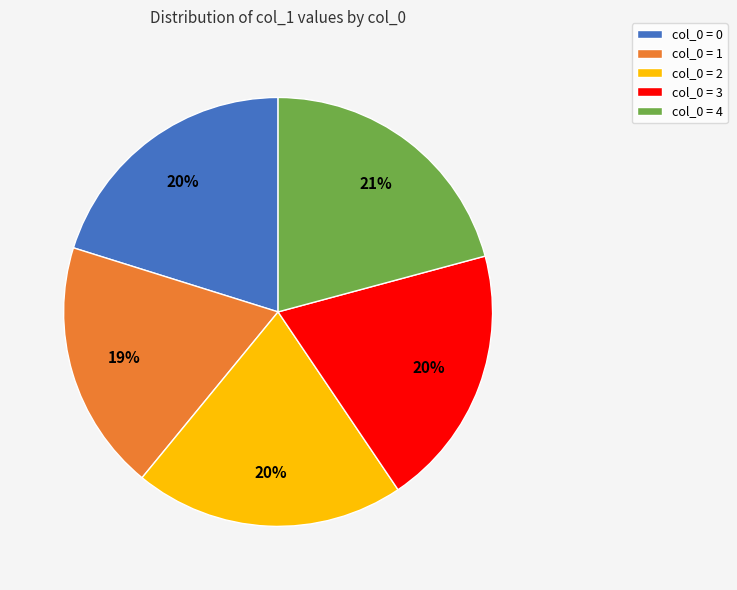

Is there any slice that represents more than half of the pie?

No